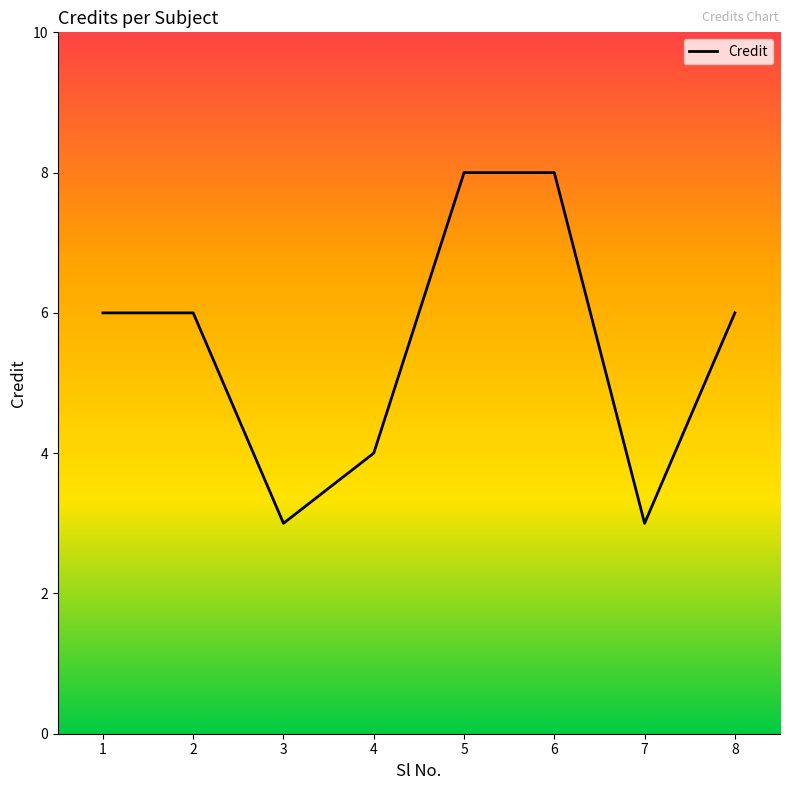

What is the sum of all values?

44